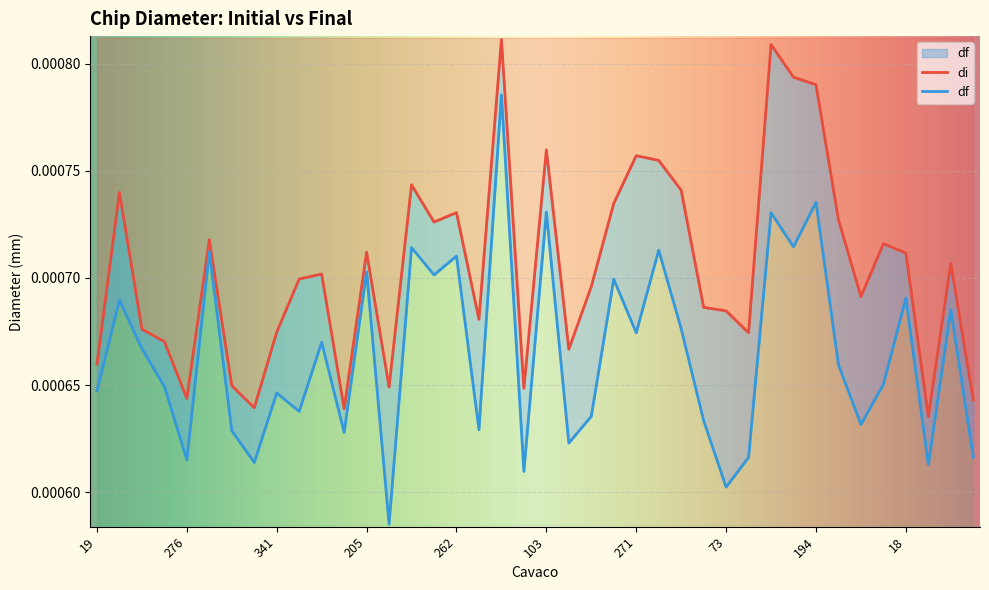

At how many categories does at least one series exceed 0?

40